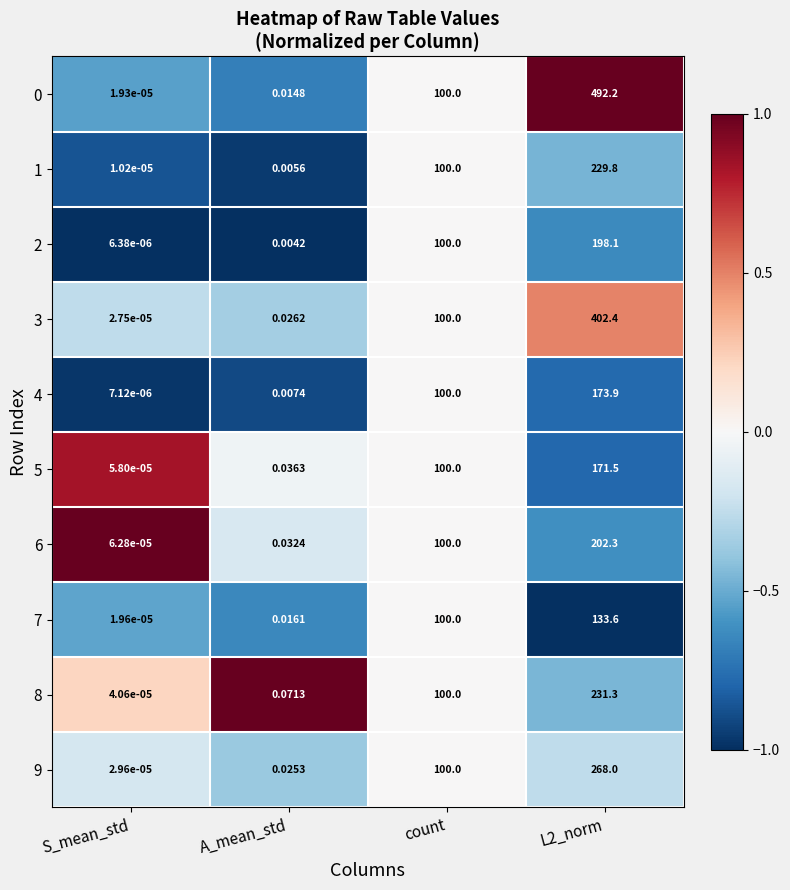

Which label corresponds to the largest value in the chart?

L2_norm